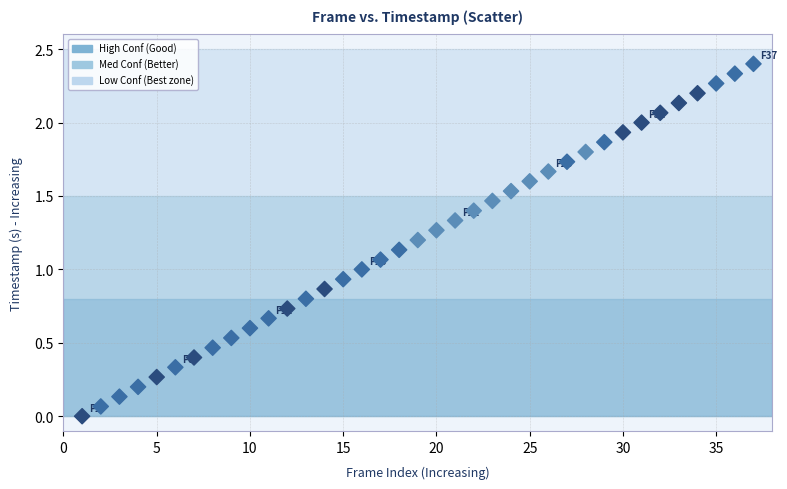

What is the range of Y values (max minus min)?

2.4